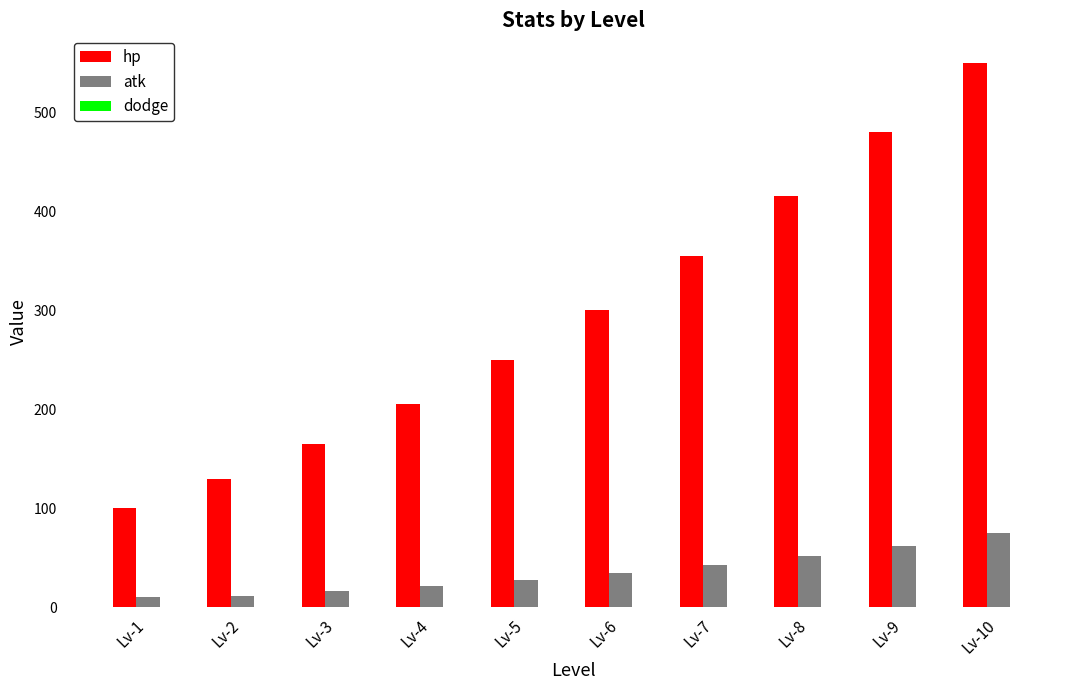

What is the sum of all hp values?

2950.0